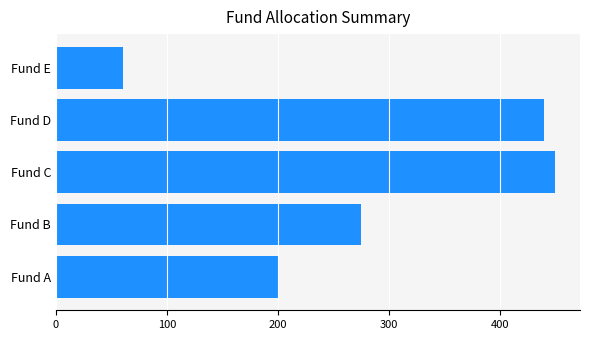

Reading bottom to top, extract all data points from this chart.

200	275	450	440	60